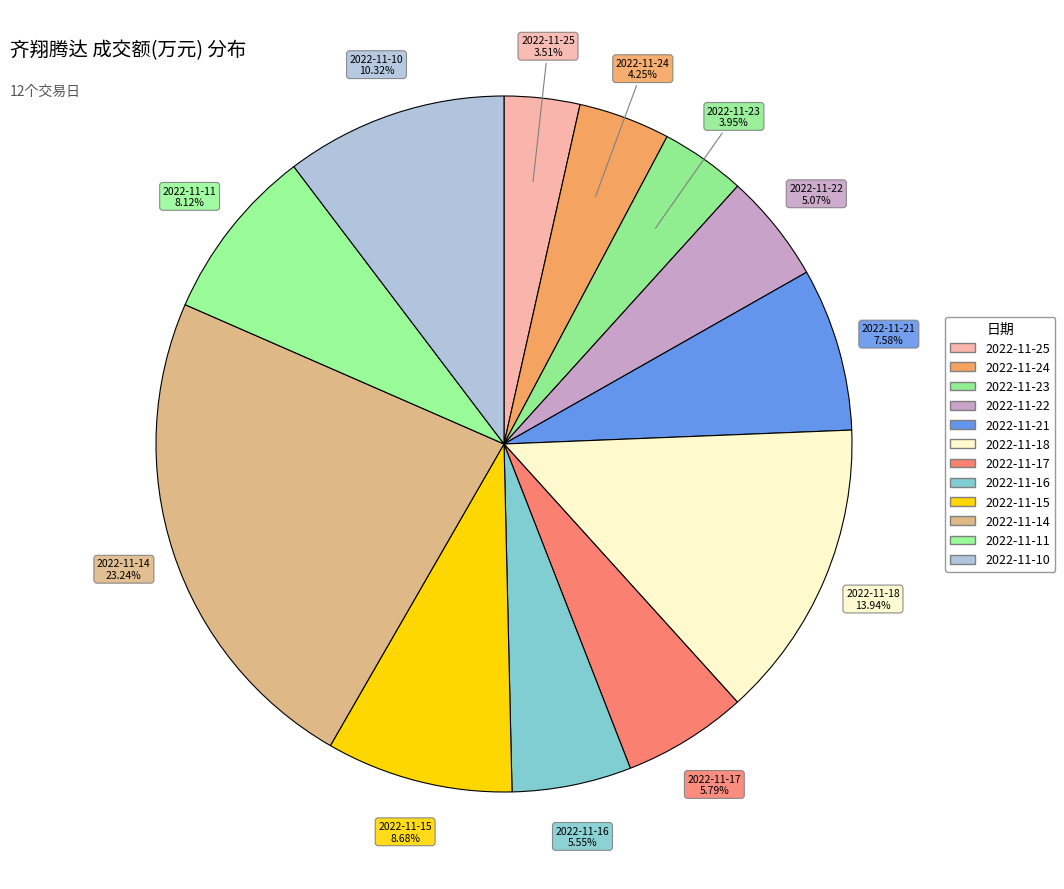

The 2022-11-14 slice represents 9% of the pie. True or false?

False